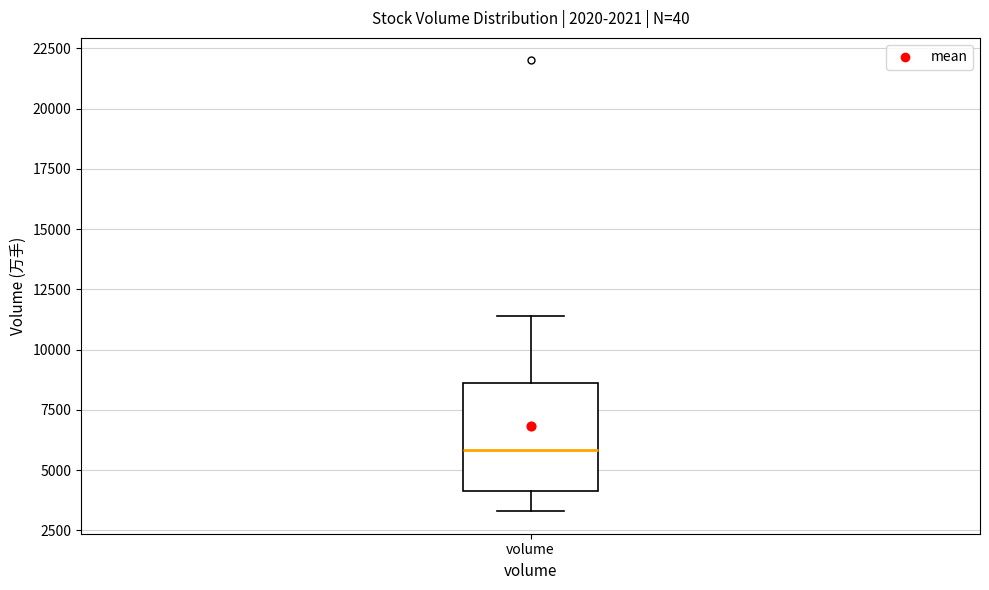

Where is the lower edge of the box for volume on the y-axis? The values are not printed on the chart, so give them approximately, as read against the axis.

4000